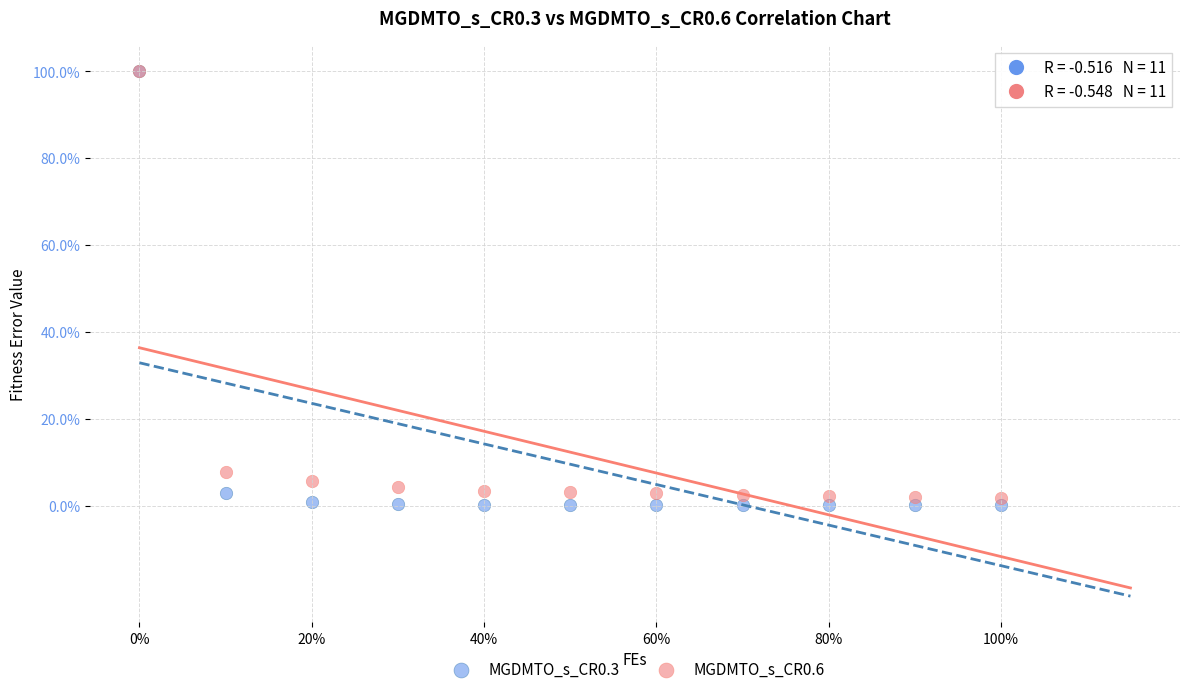

What are all the series names shown in the legend?

MGDMTO_s_CR0.3, MGDMTO_s_CR0.6